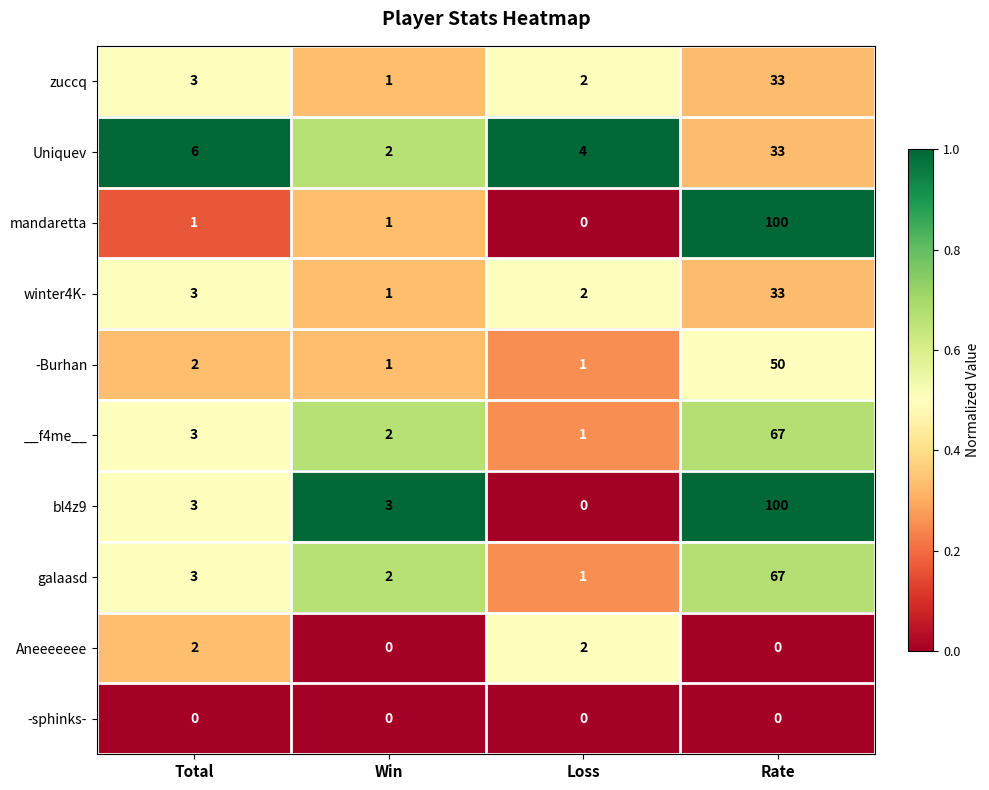

What is the maximum value shown in the chart?

100